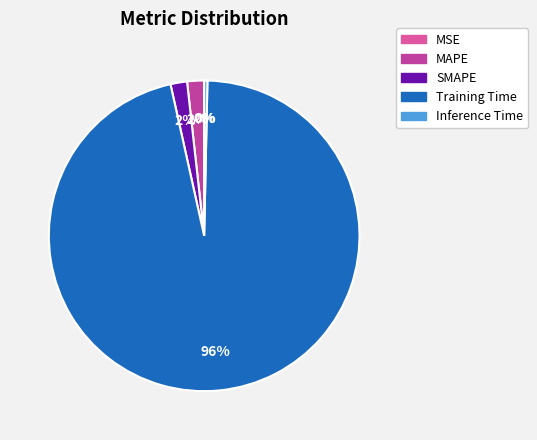

True or false: MSE accounts for 0% of the total.

True